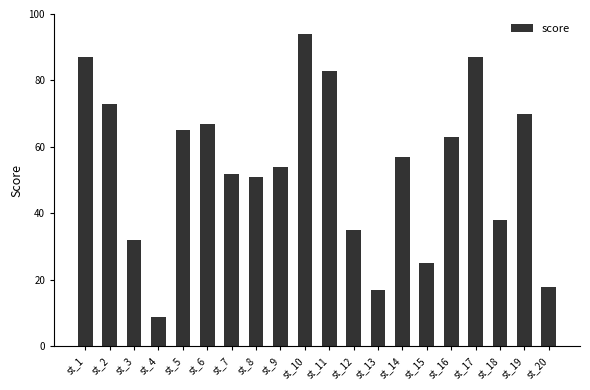

At which category does the chart reach its minimum across all series?

st_4